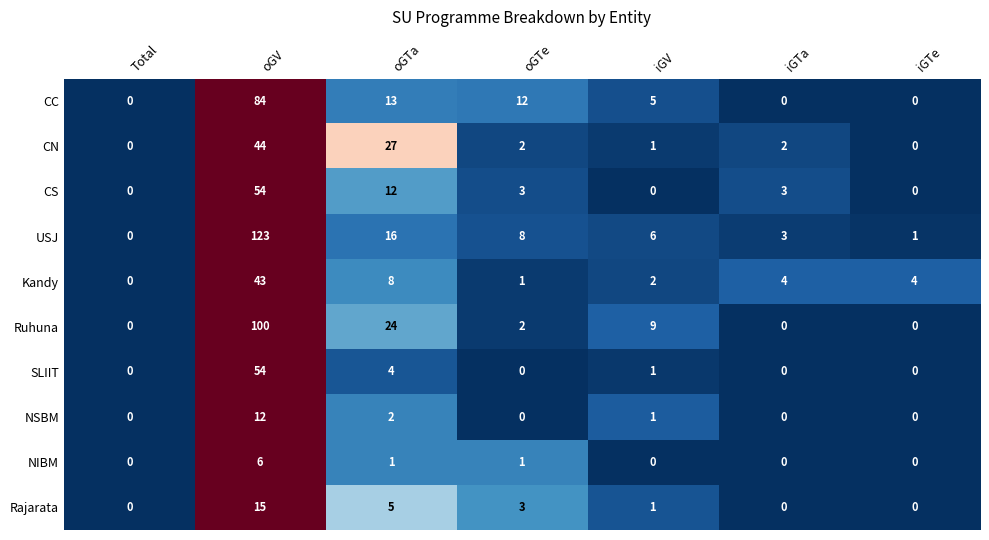

At which label does CN first exceed 2?

oGV